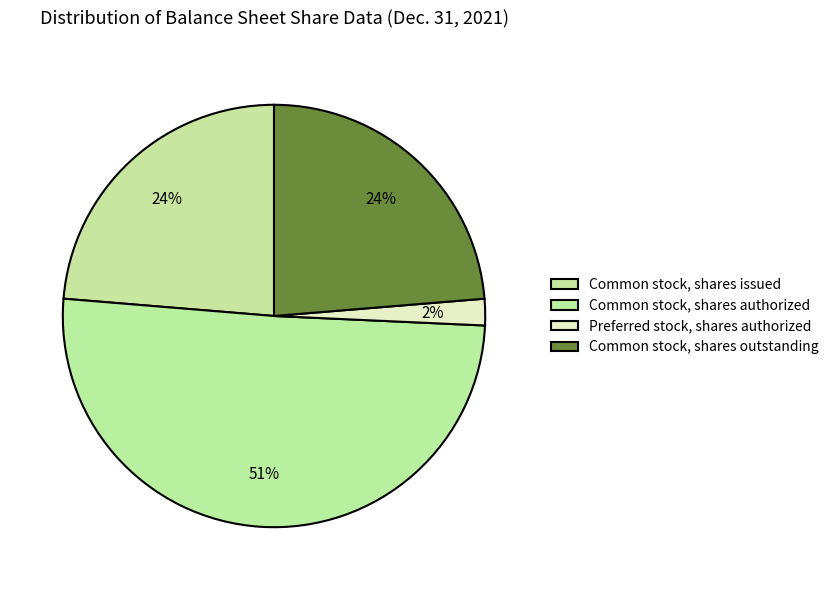

How many segments does this pie chart have?

4